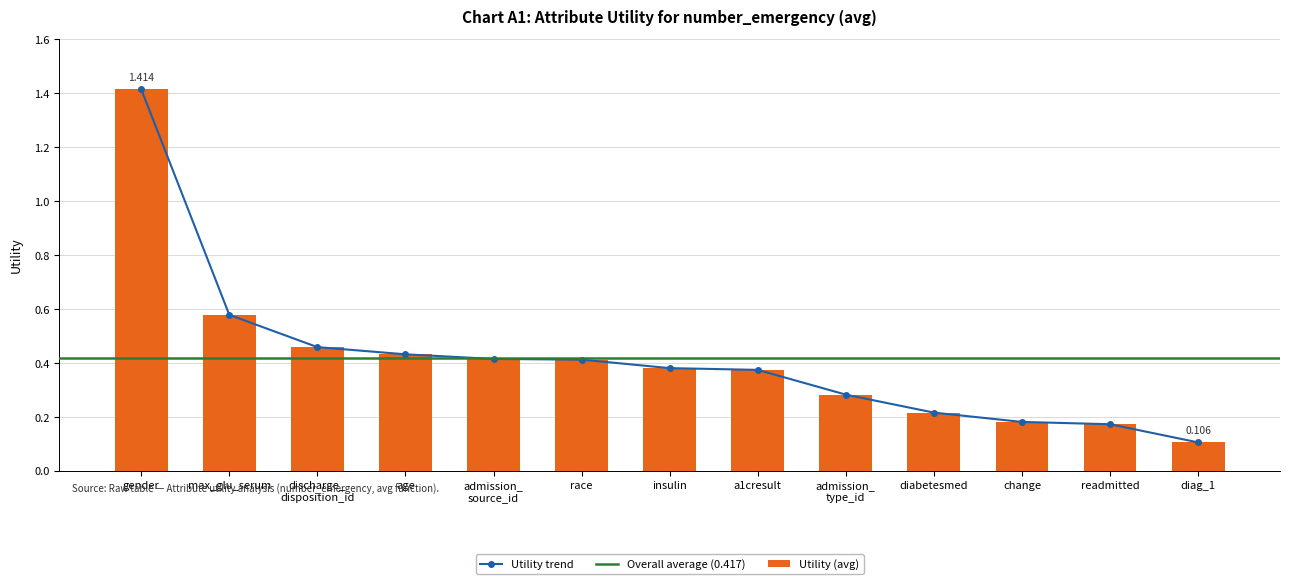

Reading right to left, list all the values displayed in this chart.

diag_1=0.1	readmitted=0.2	change=0.2	diabetesmed=0.2	admission_
type_id=0.3	a1cresult=0.4	insulin=0.4	race=0.4	admission_
source_id=0.4	age=0.4	discharge_
disposition_id=0.5	max_glu_serum=0.6	gender=1.4